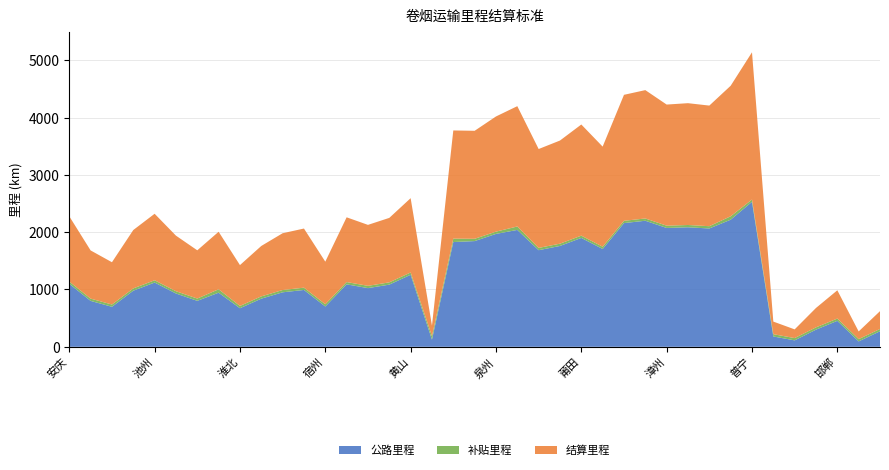

Reading left to right, extract all data points from this chart.

公路里程: 安庆=1099	蚌埠=801	亳州=698	巢湖=979	池州=1121	滁州=930	阜阳=802	合肥=944	淮北=673	淮南=840	六安=951	马鞍山=992	宿州=703	铜陵=1090	芜湖=1024	宣城=1085	黄山=1257	北京=125	福州=1828	龙岩=1845	泉州=1970	厦门=2040	南平=1686	宁德=1760	莆田=1900	三明=1707	邵武=2159	云霄=2200	漳州=2074	汕头=2086	潮州=2065	深圳=2218	普宁=2530	保定=180	沧州=112	承德=299	邯郸=453	廊坊=94	秦皇岛=271
补贴里程: 安庆=40	蚌埠=40	亳州=40	巢湖=40	池州=40	滁州=40	阜阳=40	合肥=60	淮北=40	淮南=40	六安=40	马鞍山=40	宿州=40	铜陵=40	芜湖=40	宣城=40	黄山=40	北京=60	福州=60	龙岩=40	泉州=40	厦门=60	南平=40	宁德=40	莆田=40	三明=40	邵武=40	云霄=40	漳州=40	汕头=40	潮州=40	深圳=60	普宁=40	保定=40	沧州=40	承德=40	邯郸=40	廊坊=40	秦皇岛=40
结算里程: 安庆=1139	蚌埠=841	亳州=738	巢湖=1019	池州=1161	滁州=970	阜阳=842	合肥=1004	淮北=713	淮南=880	六安=991	马鞍山=1032	宿州=743	铜陵=1130	芜湖=1064	宣城=1125	黄山=1297	北京=185	福州=1888	龙岩=1885	泉州=2010	厦门=2100	南平=1726	宁德=1800	莆田=1940	三明=1747	邵武=2199	云霄=2240	漳州=2114	汕头=2126	潮州=2105	深圳=2278	普宁=2570	保定=220	沧州=152	承德=339	邯郸=493	廊坊=134	秦皇岛=311